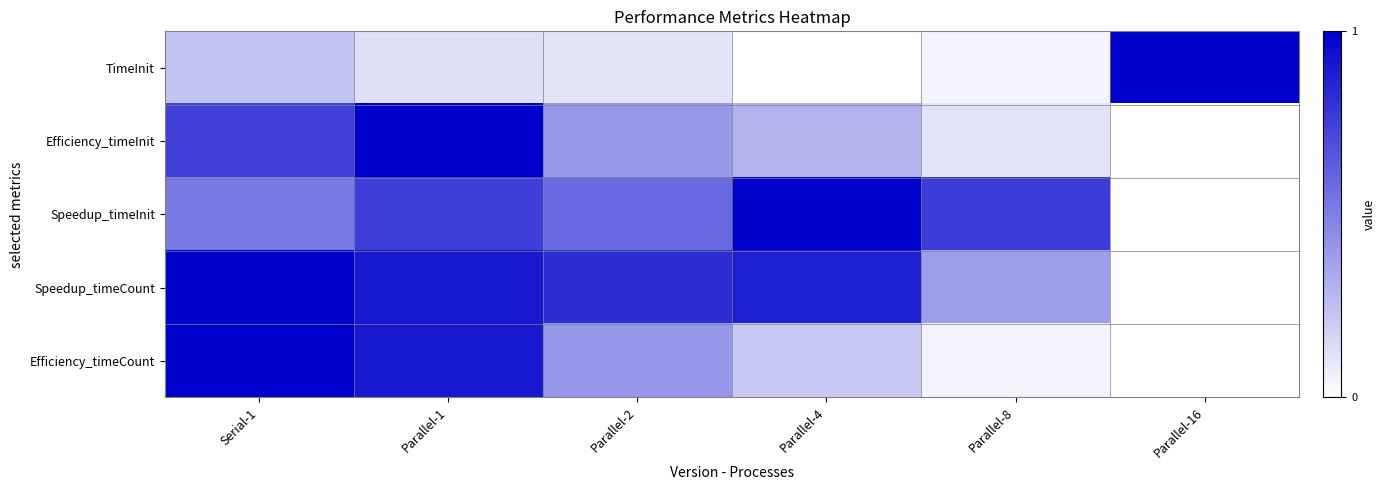

How many distinct data groups are displayed?

5